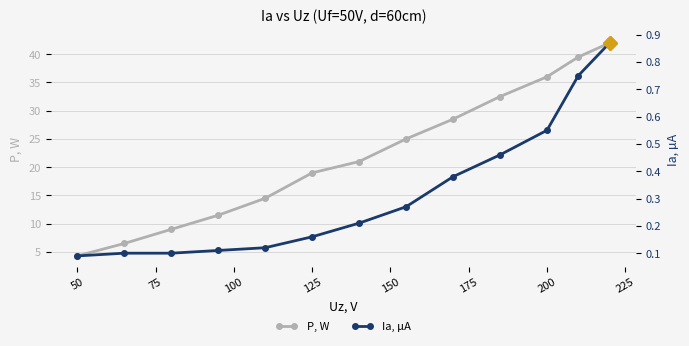

What is the lowest value of the P, W series?

4.3